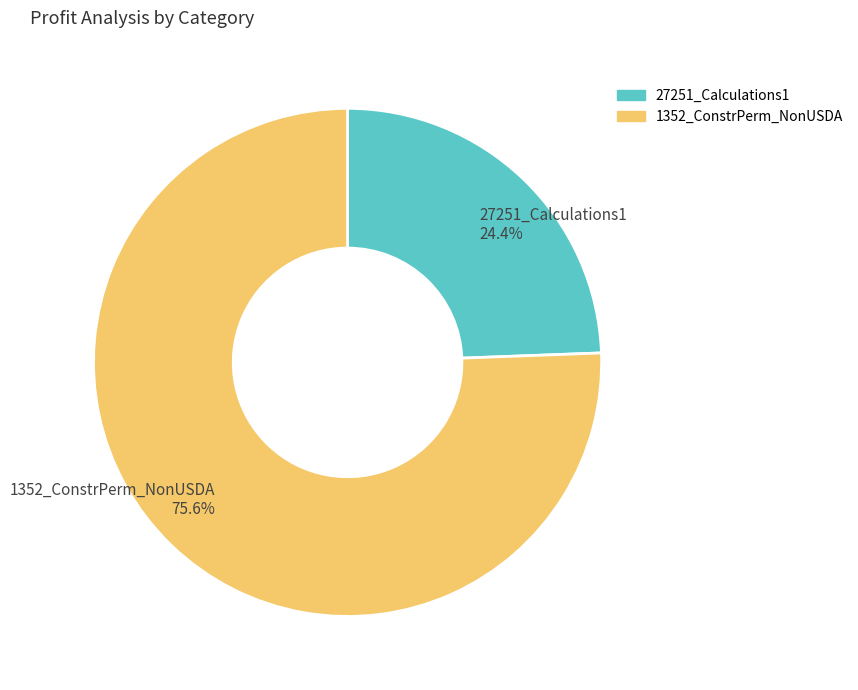

Which slice represents more than half of the pie?

1352_ConstrPerm_NonUSDA